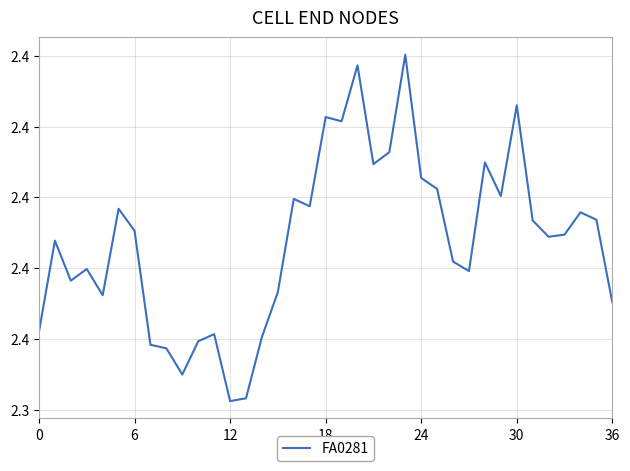

What is the difference between the maximum and minimum values?

0.1